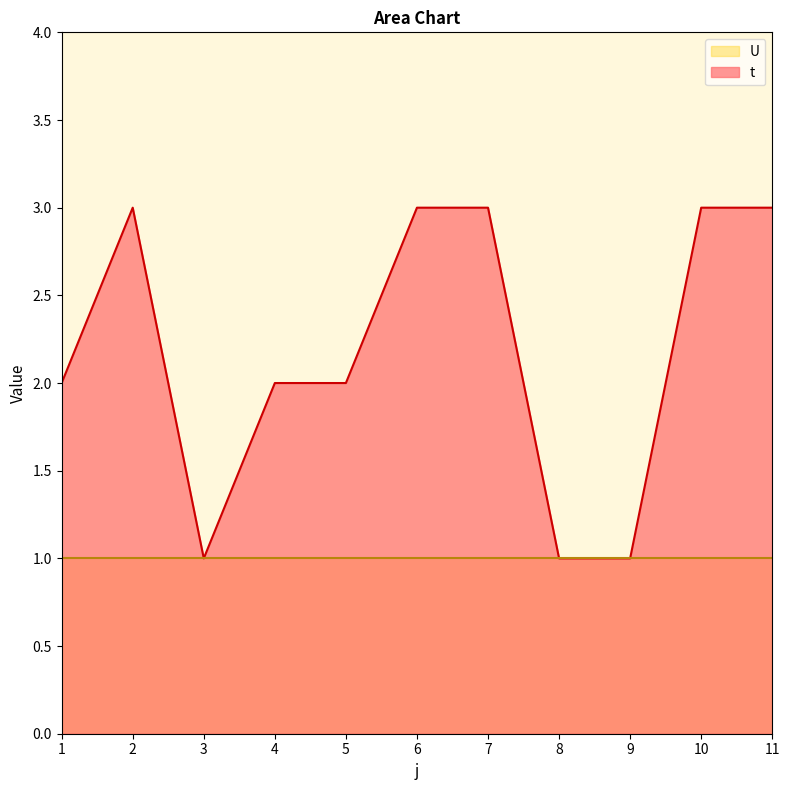

True or false: the data has more than 0 interior local peaks.

True